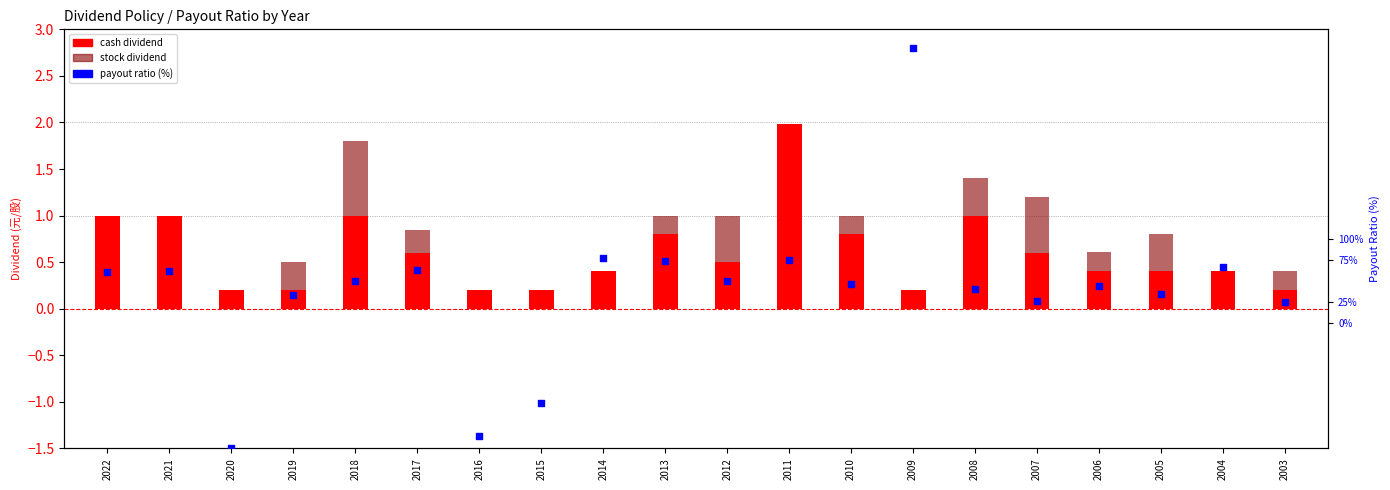

What are all the series names shown in the legend?

cash dividend, stock dividend, payout ratio (%)